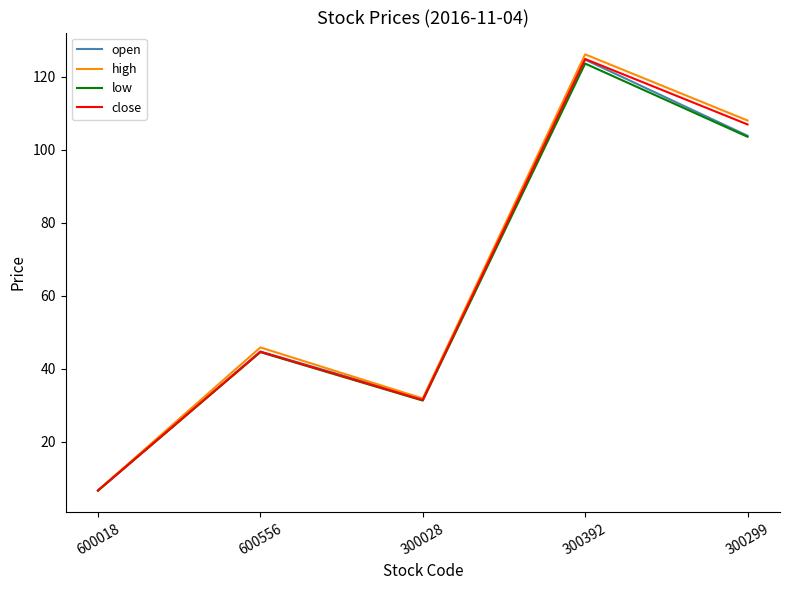

At which category is the sum across all series the highest?

300392